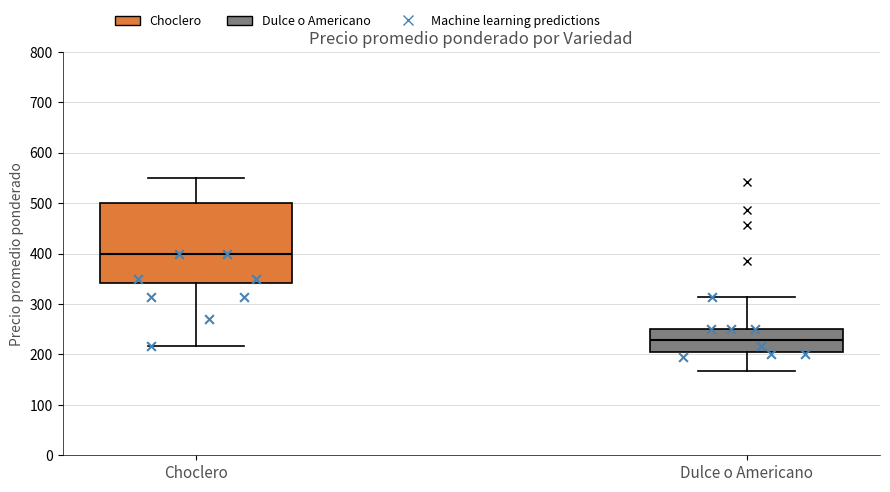

Reading left to right, read every box against the y-axis: the position of its median line, the range the box covers, and the ends of its whiskers. The values are not printed on the chart, so give them approximately, as read against the axis.

Choclero: median 400, box 340 to 500, whiskers 220 to 550
Dulce o Americano: median 230, box 200 to 250, whiskers 170 to 310